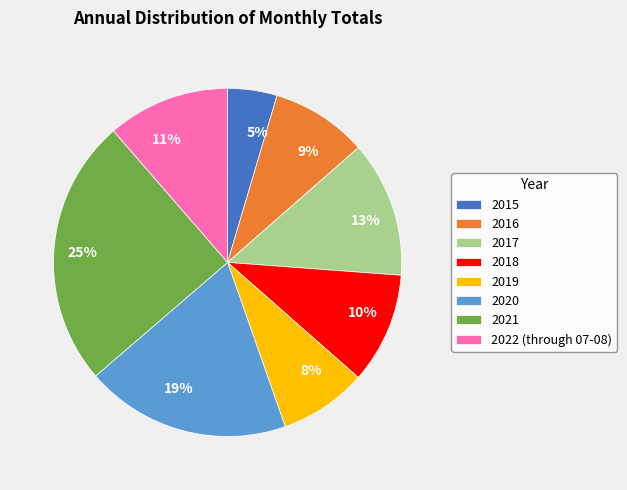

The 2016 slice represents 9% of the pie. True or false?

True